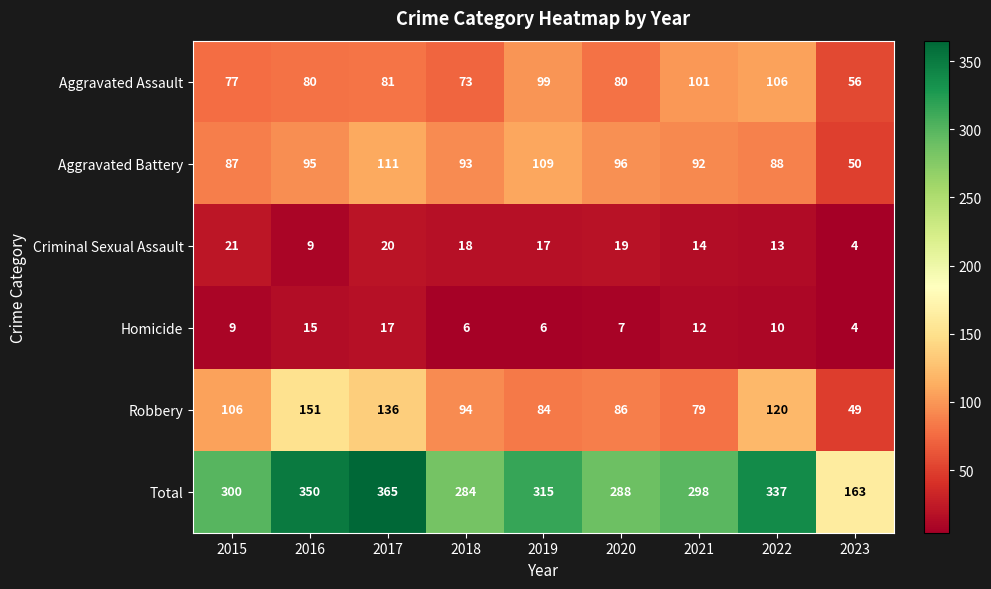

What is the difference between the maximum and minimum values in the Homicide series?

13